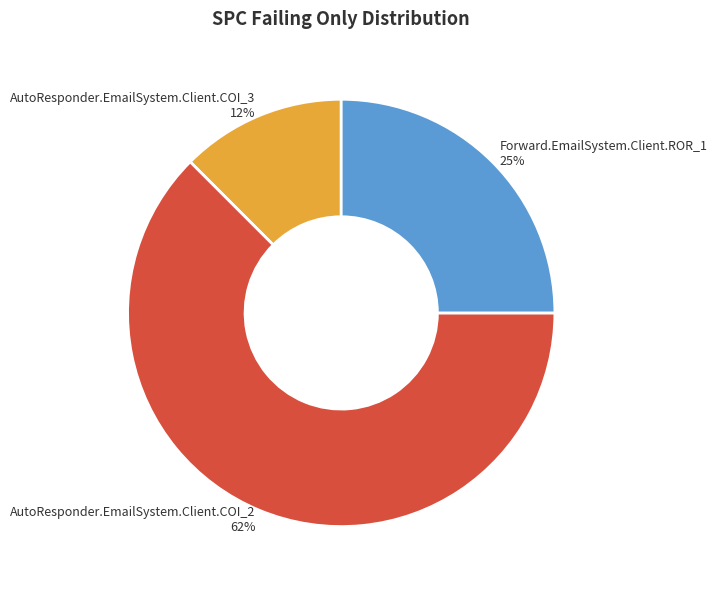

What is the largest slice in the pie chart?

AutoResponder.EmailSystem.Client.COI_2